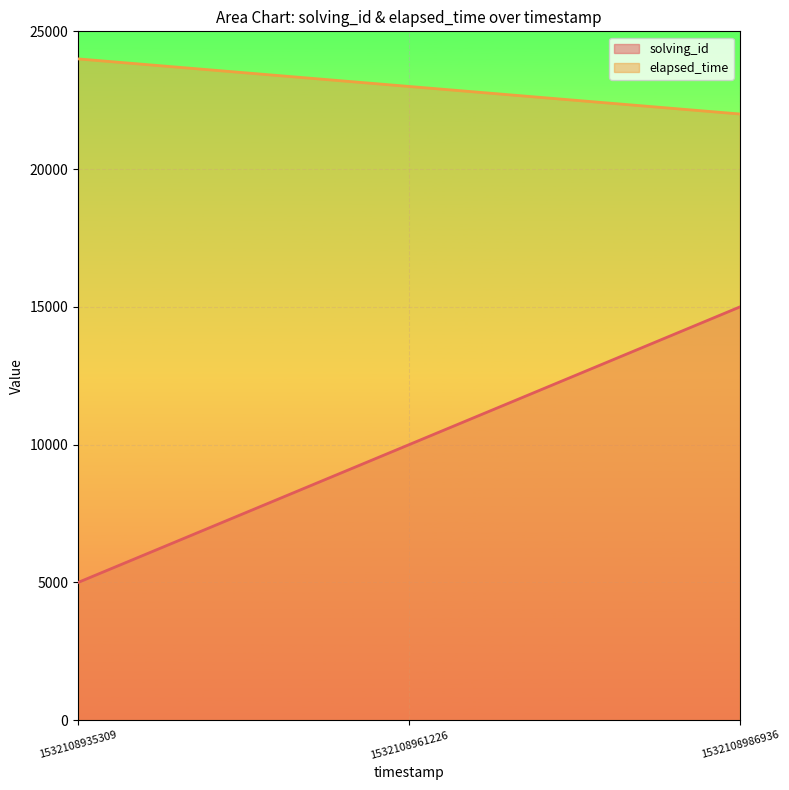

What is the total value across all series at 1532108961226?

33000